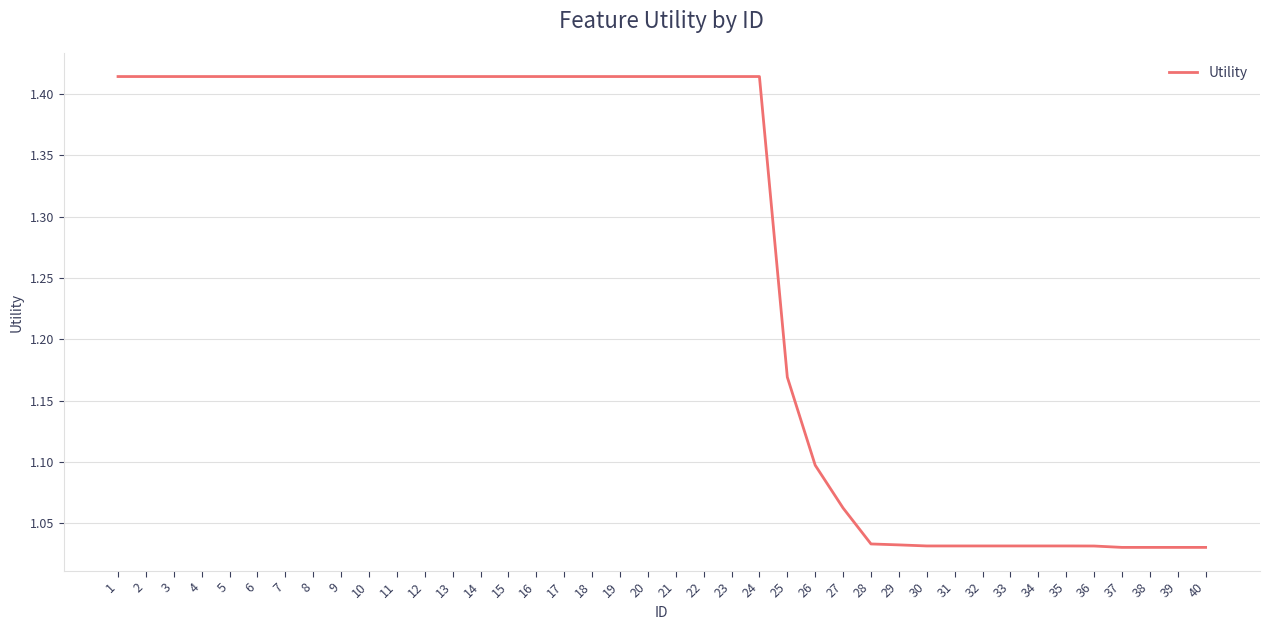

What is the average value?

1.3